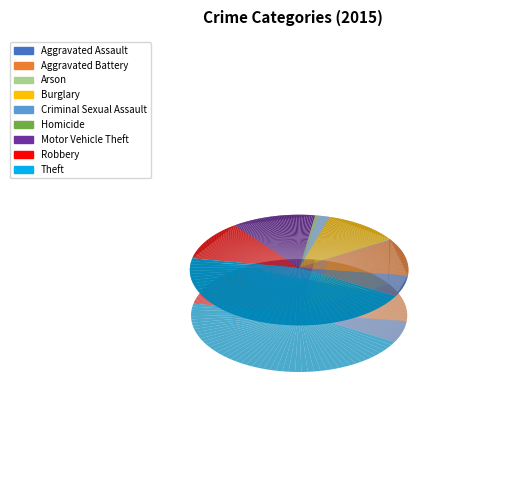

The Motor Vehicle Theft slice represents 13% of the pie. True or false?

True